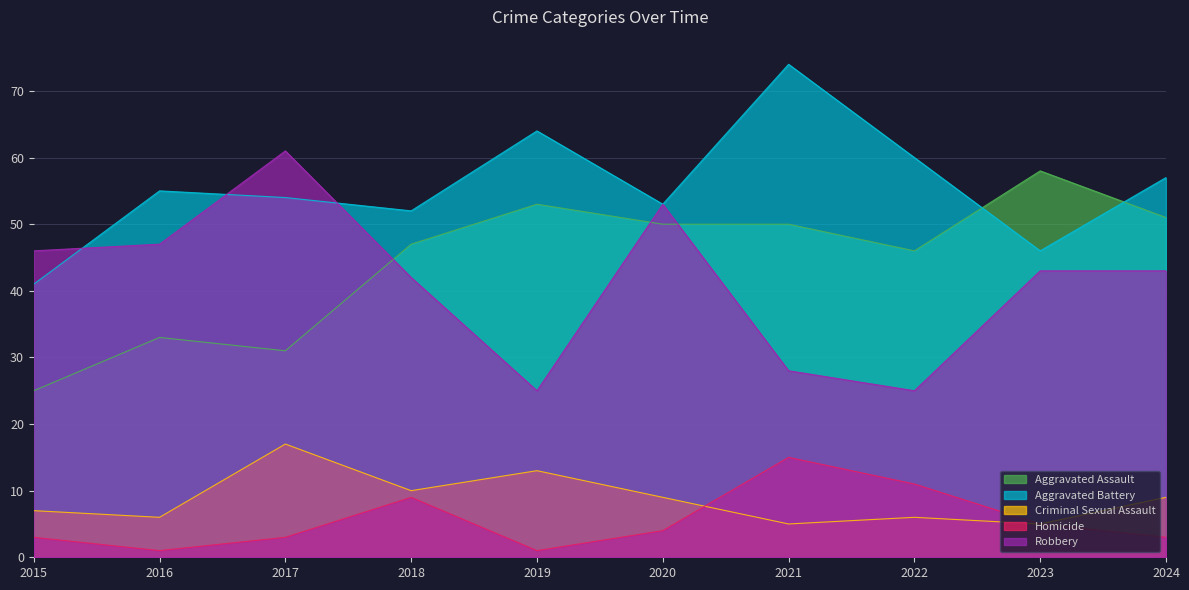

Reading right to left, what are all the values shown in this chart?

Aggravated Assault: 51	58	46	50	50	53	47	31	33	25
Aggravated Battery: 57	46	60	74	53	64	52	54	55	41
Criminal Sexual Assault: 9	5	6	5	9	13	10	17	6	7
Homicide: 3	5	11	15	4	1	9	3	1	3
Robbery: 43	43	25	28	53	25	42	61	47	46